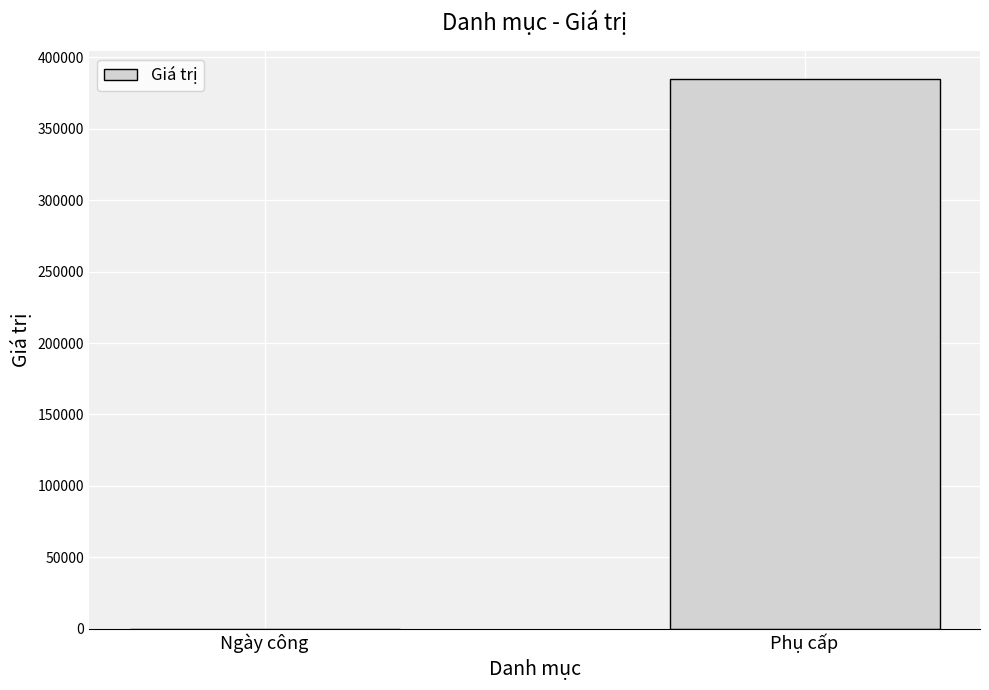

How many values are between 11 and 385000?

2